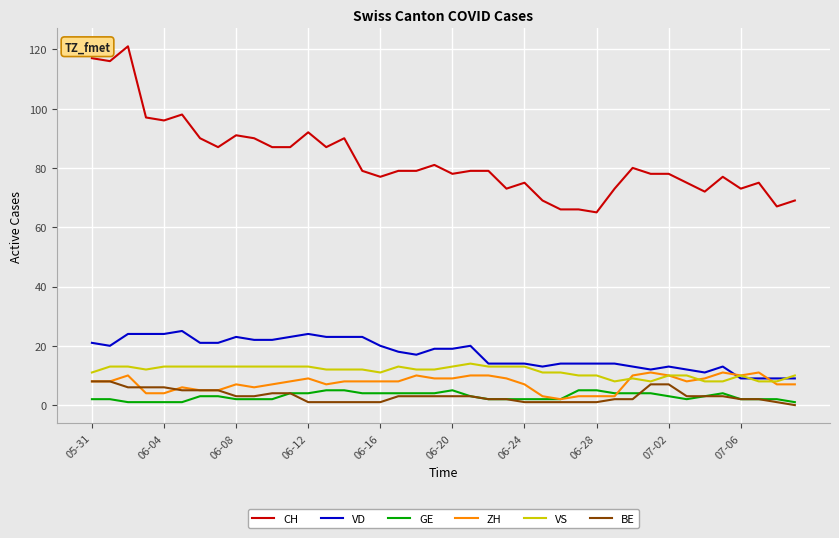

True or false: GE and CH cross at least once.

False